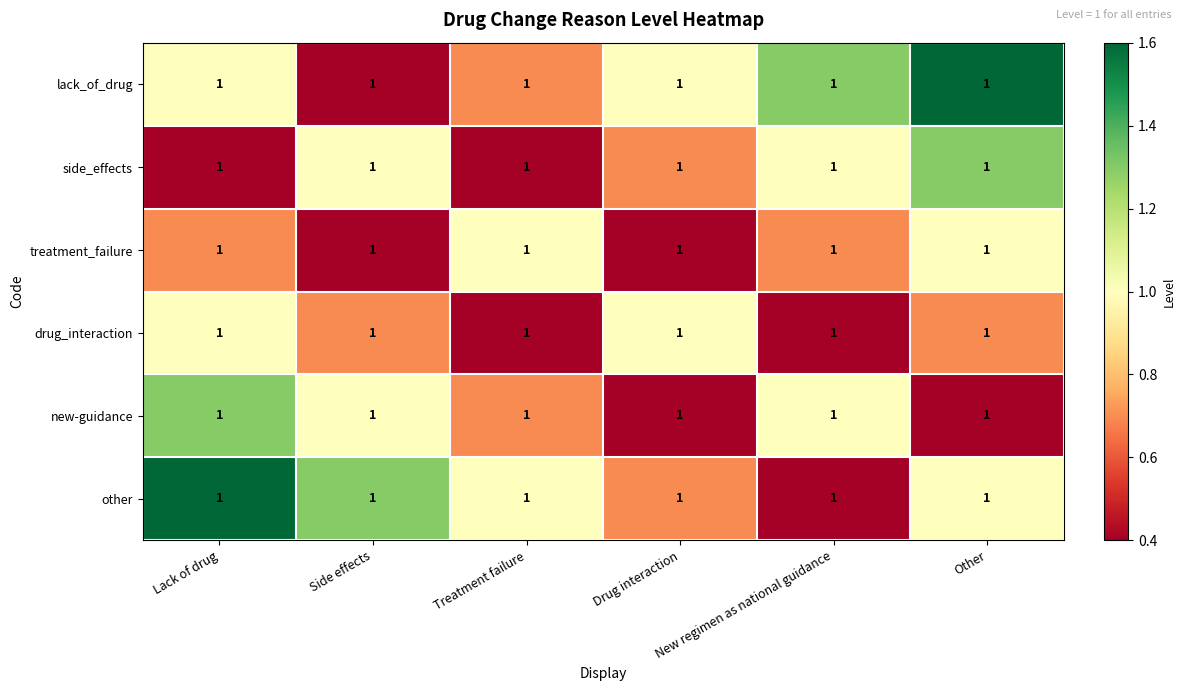

What is the difference between the highest and lowest values at Treatment failure?

0.6